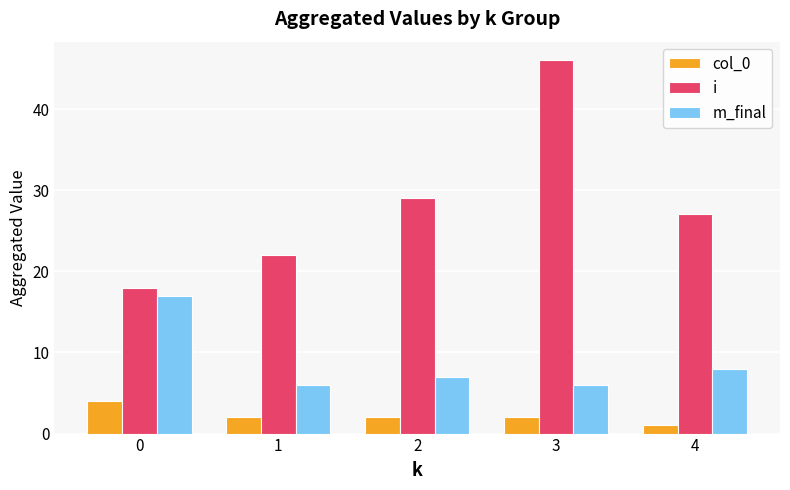

The col_0 series shows 2 at 3. True or false?

True